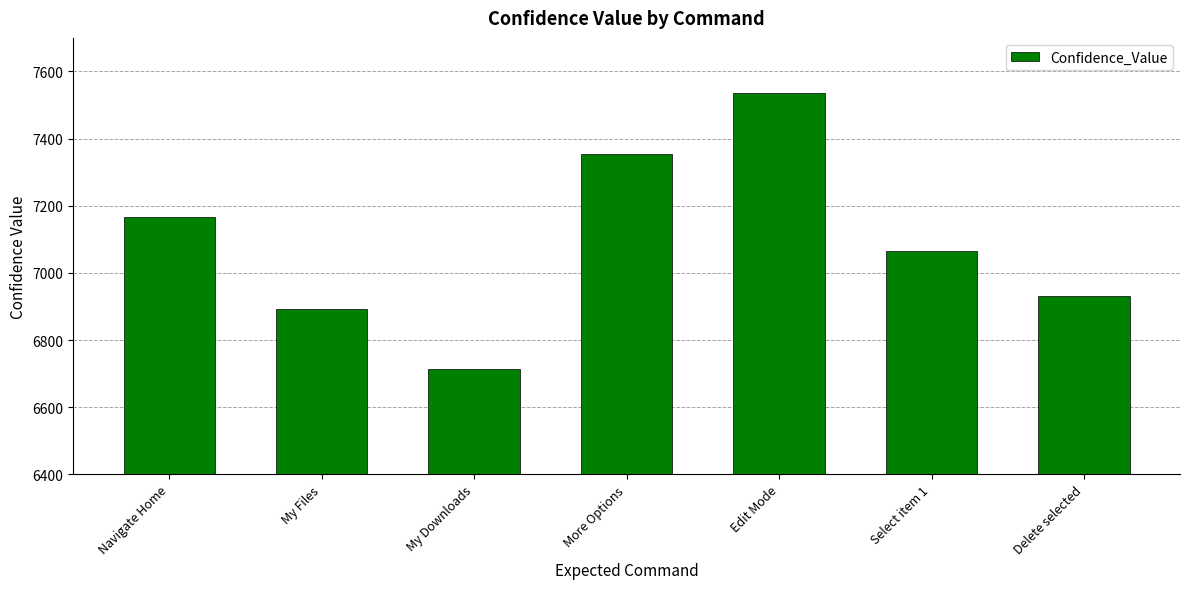

Reading right to left, extract all data points from this chart.

6931	7065	7536	7354	6714	6892	7166